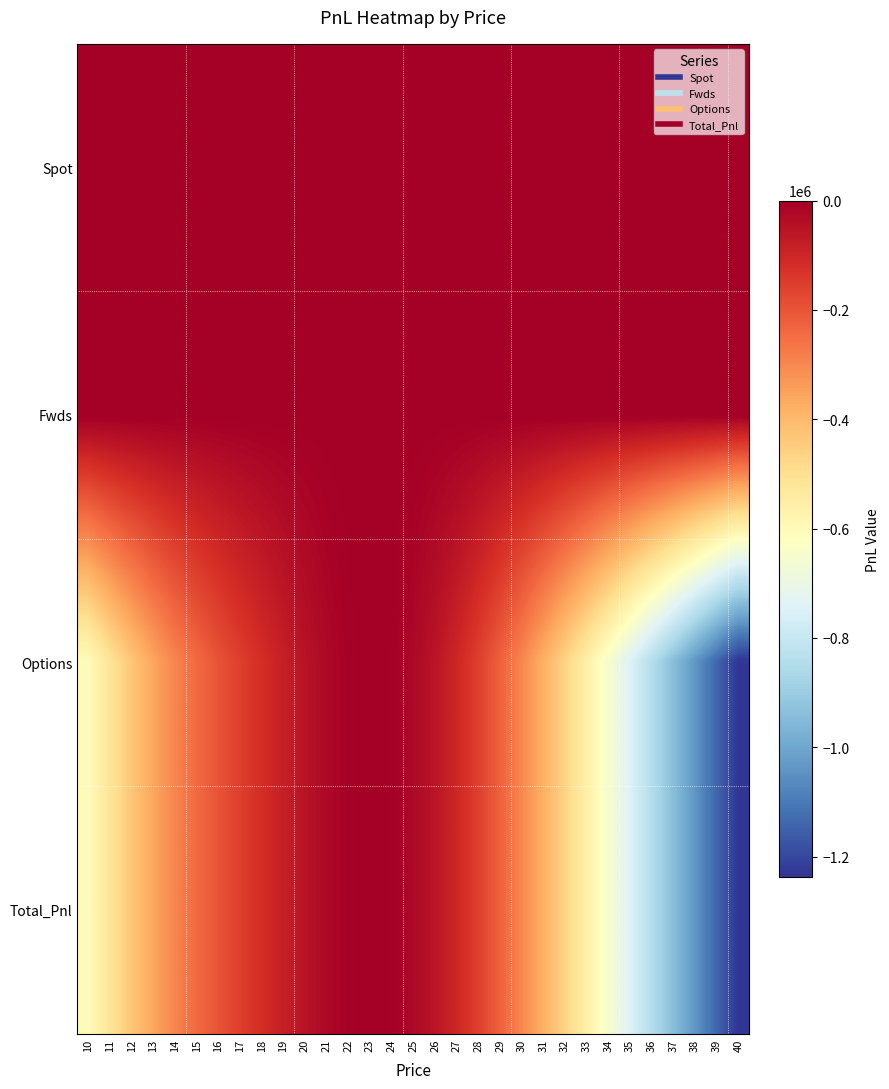

Which category has the lowest value across all series?

40